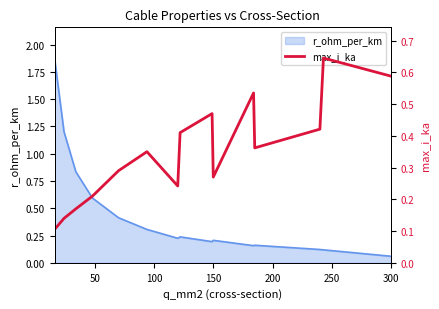

At which label does r_ohm_per_km reach its minimum?

300